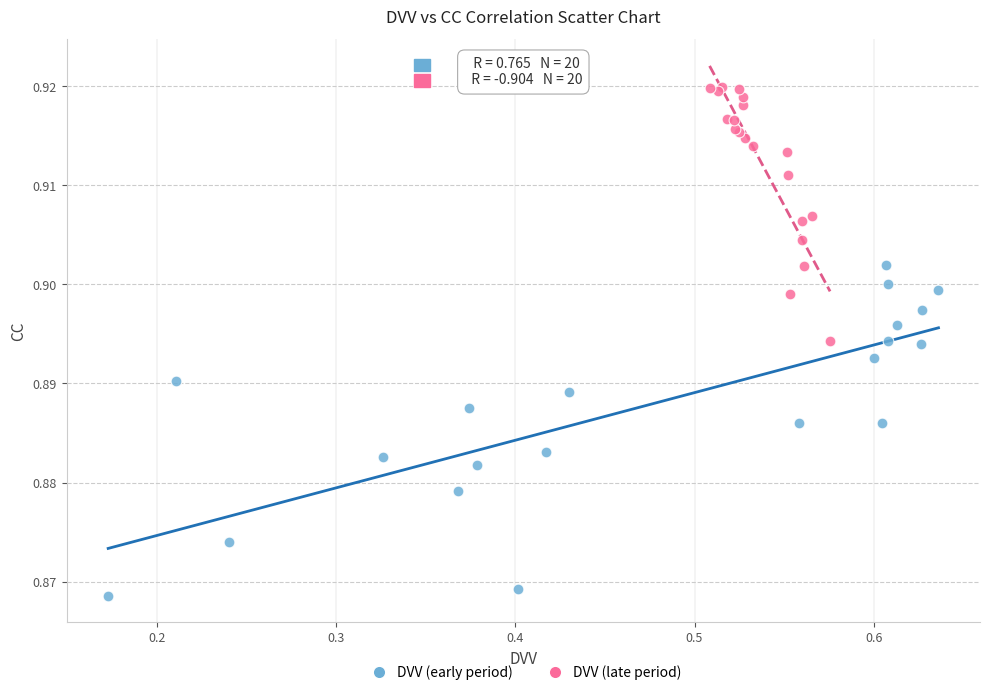

Which series reaches the maximum Y coordinate?

DVV (late period)